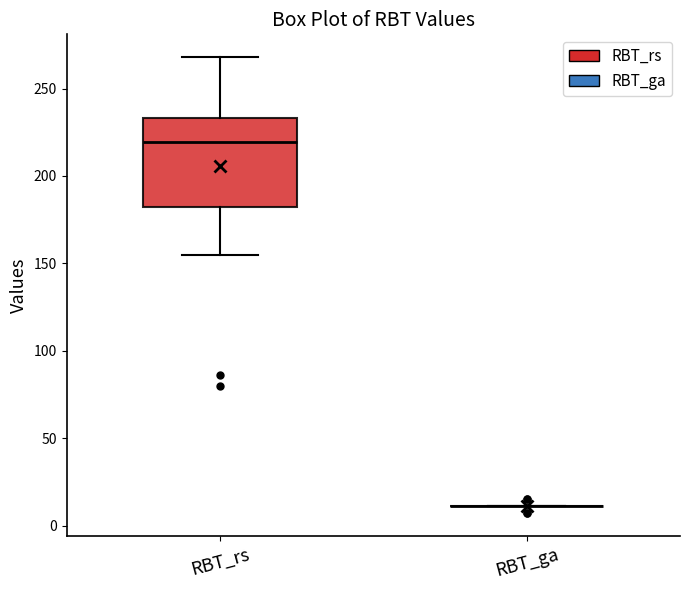

Comparing the boxes themselves (not the whiskers), which one is the tallest?

RBT_rs